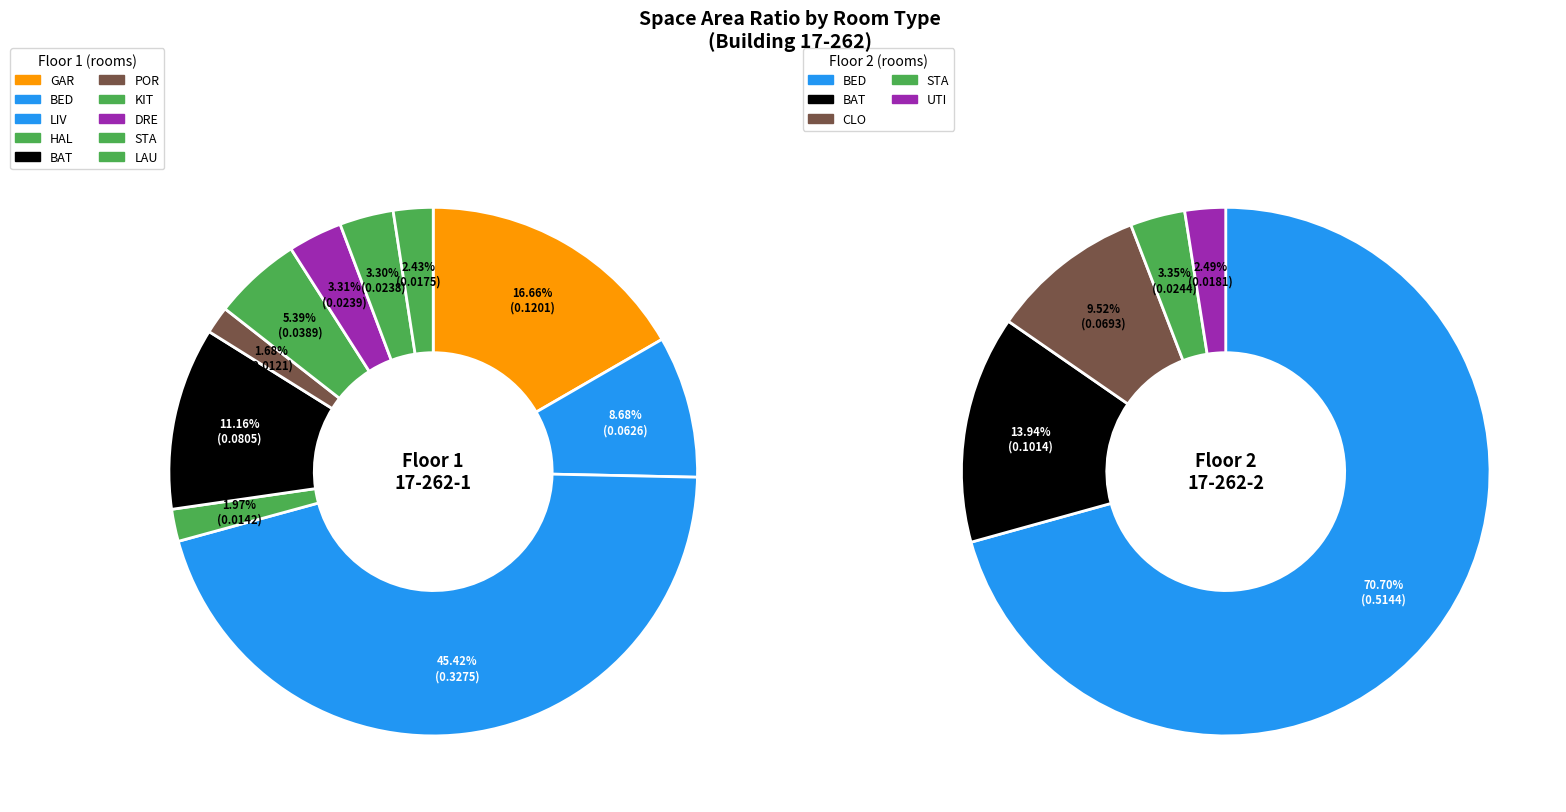

Is there any slice that represents more than half of the pie?

Yes